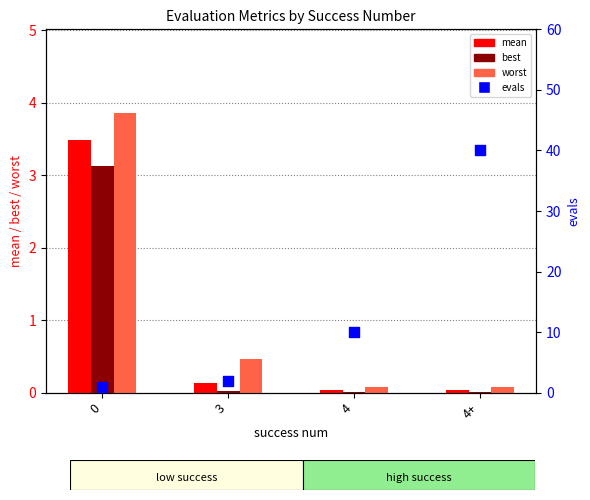

Is the value of worst at 0 greater than the value of evals at 4+?

No